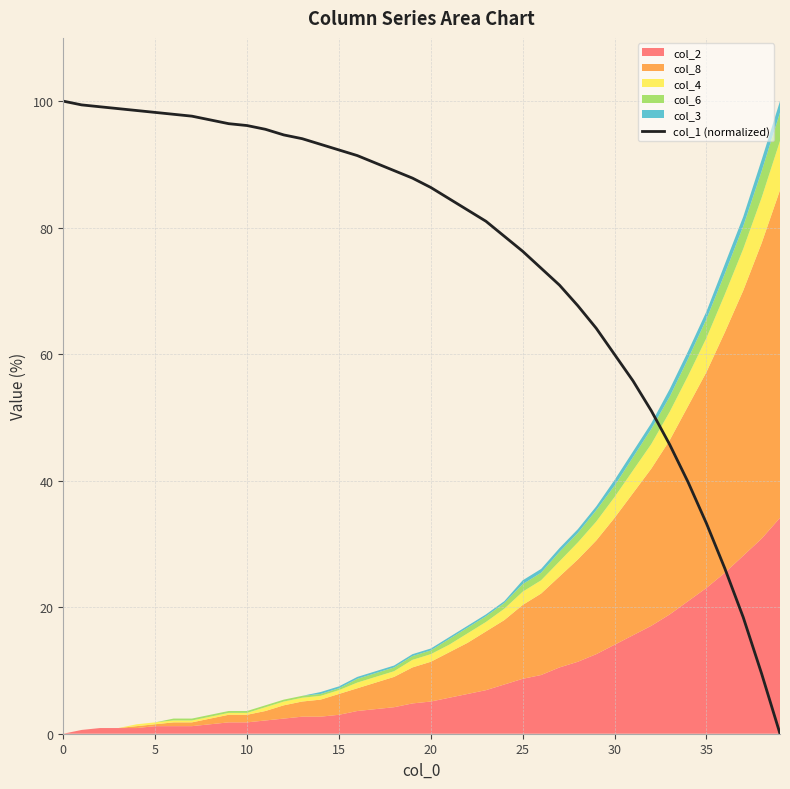

What is the approximate value at 15?

92.3